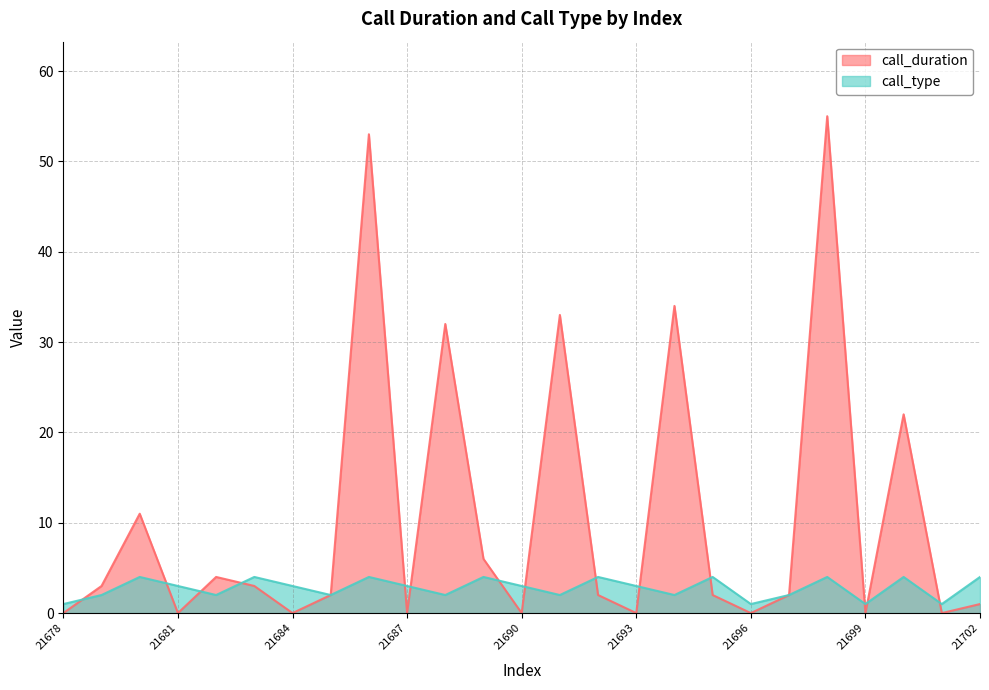

Rank the series by their maximum value, from lowest to highest.

call_type, call_duration